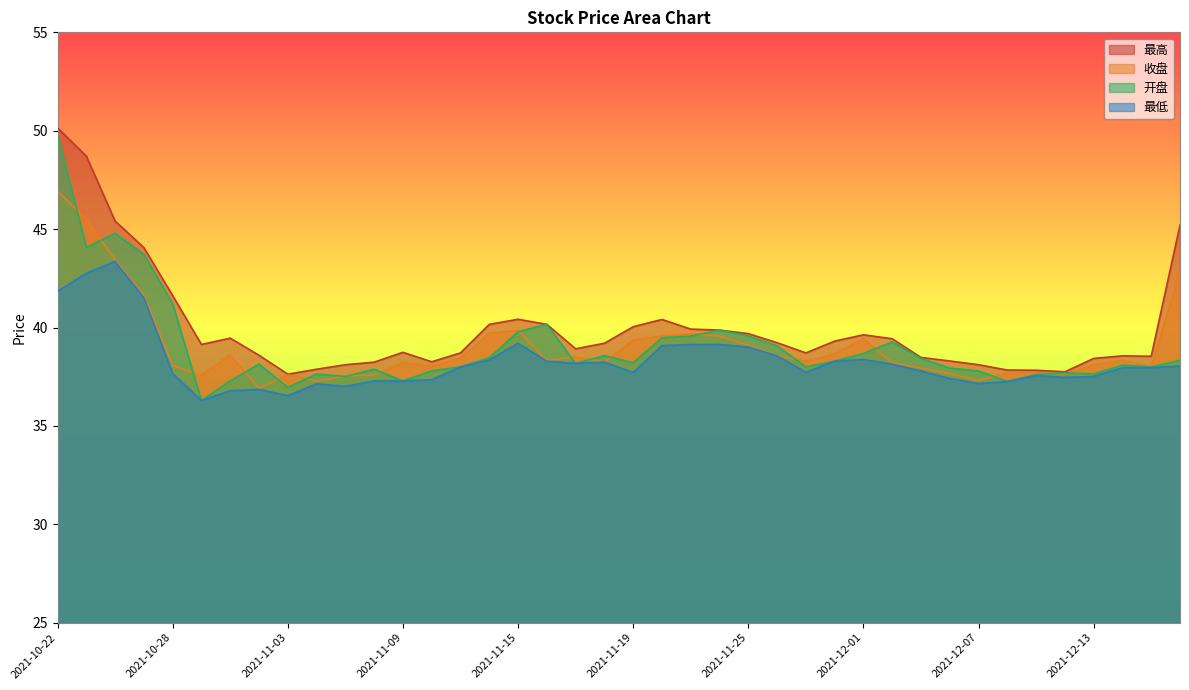

What is the difference between the maximum and minimum values in the 最低 series?

7.1